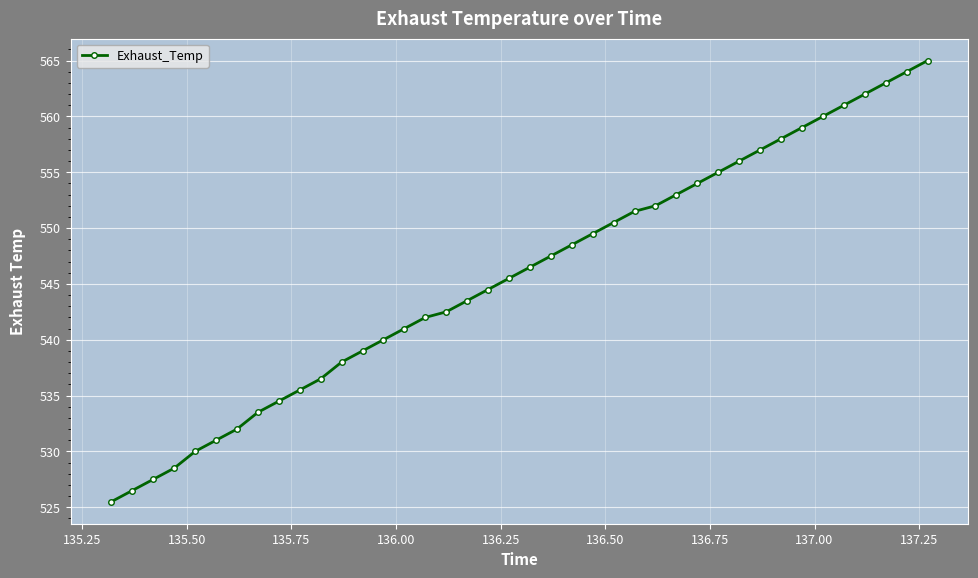

How many lines are shown in the chart?

1